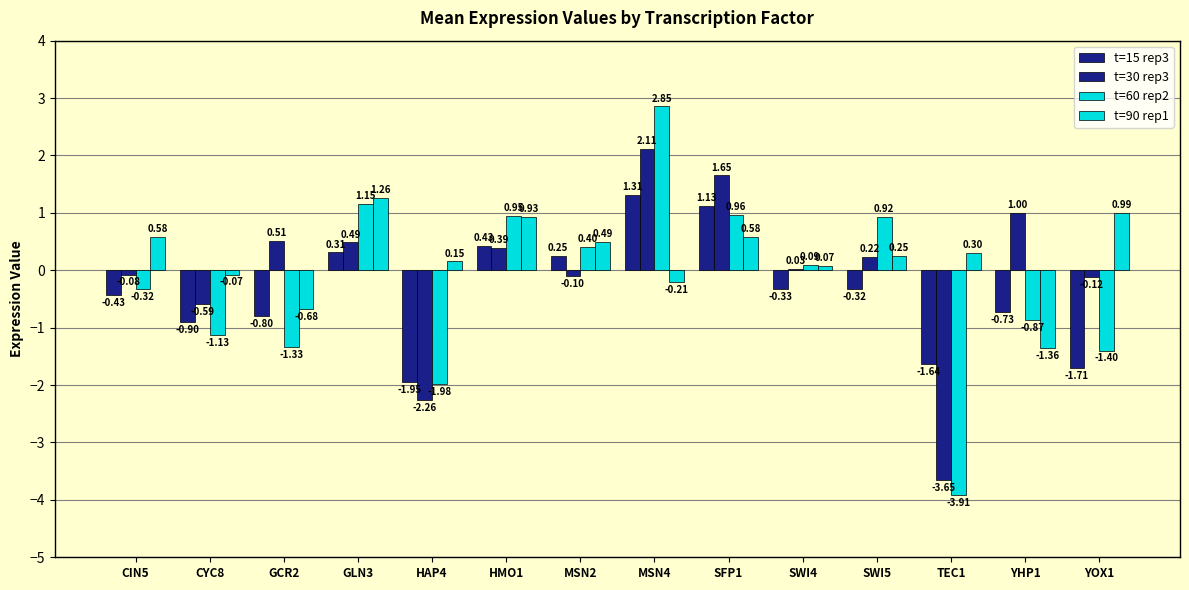

Rank the series by their average value, from lowest to highest.

t=15 rep3, t=60 rep2, t=30 rep3, t=90 rep1